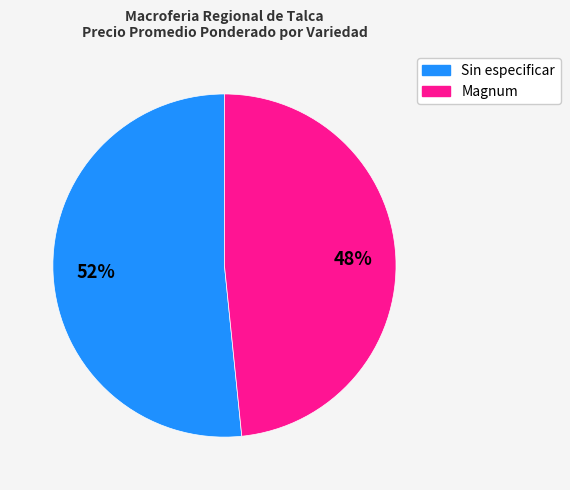

To the nearest percent, what is the combined percentage of Magnum and Sin especificar?

100%